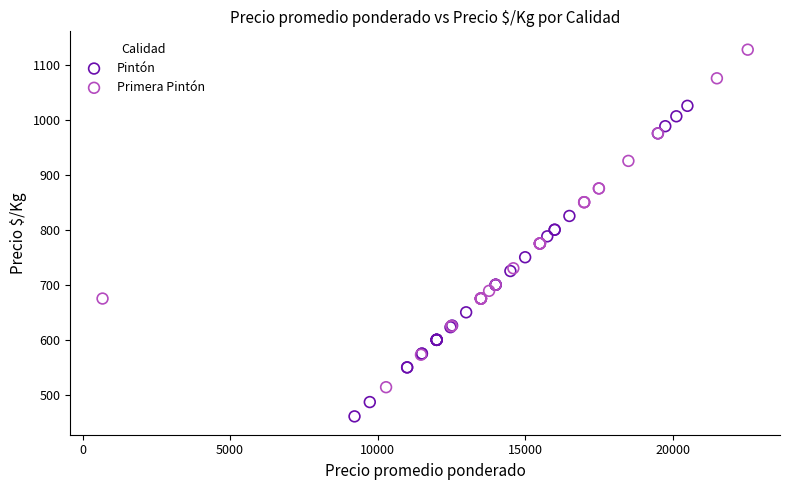

Which series contains the lowest Y value?

Pintón